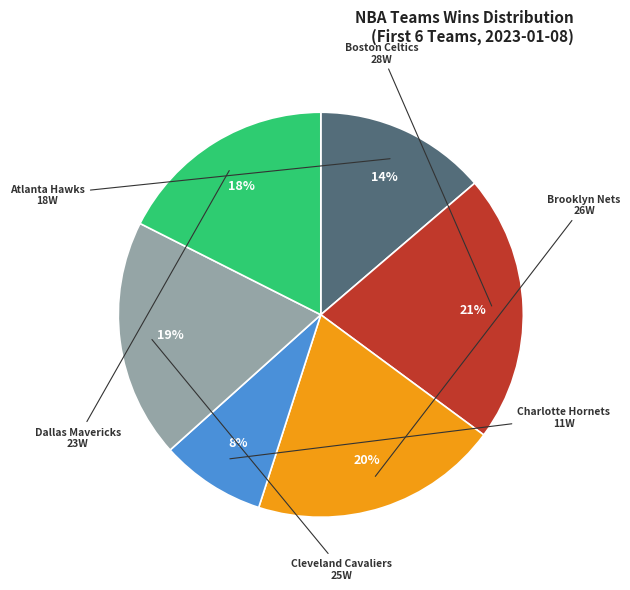

To the nearest percent, what is the average slice percentage?

17%